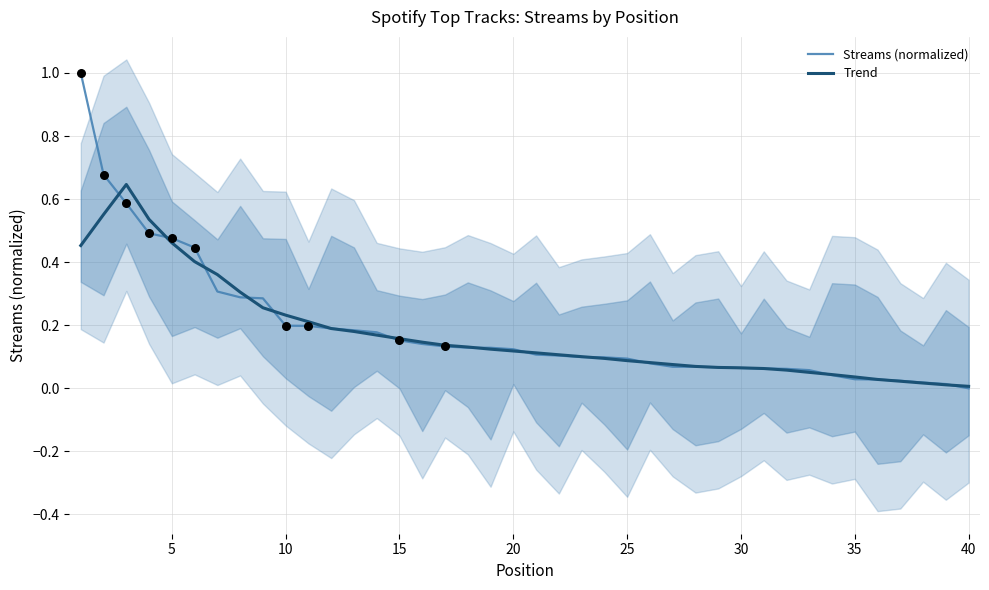

At how many categories does at least one series exceed 0?

40